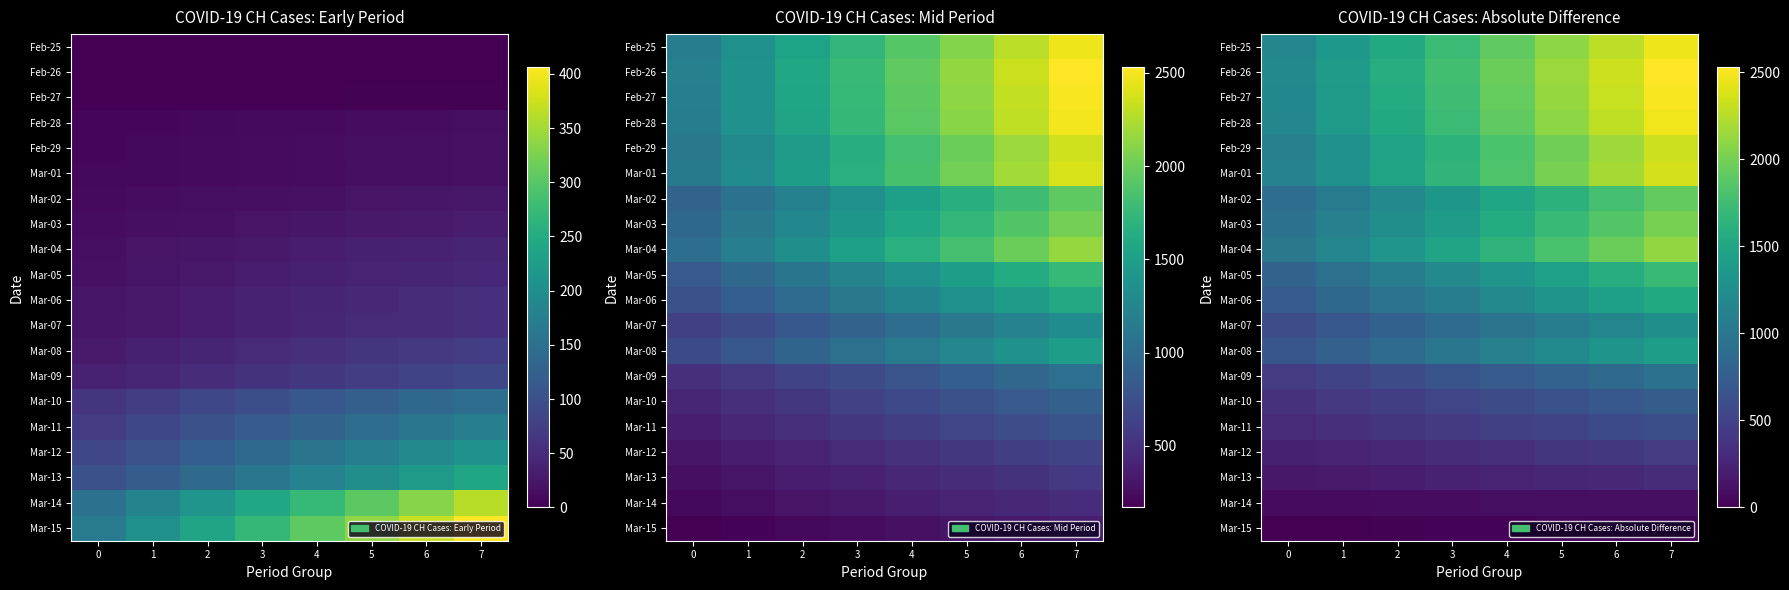

At 0, list the series in order from smallest to largest.

Mar-15, Mar-14, Mar-13, Mar-12, Mar-11, Mar-10, Mar-09, Mar-07, Mar-08, Mar-06, Mar-05, Mar-02, Mar-03, Mar-04, Feb-29, Mar-01, Feb-25, Feb-28, Feb-27, Feb-26